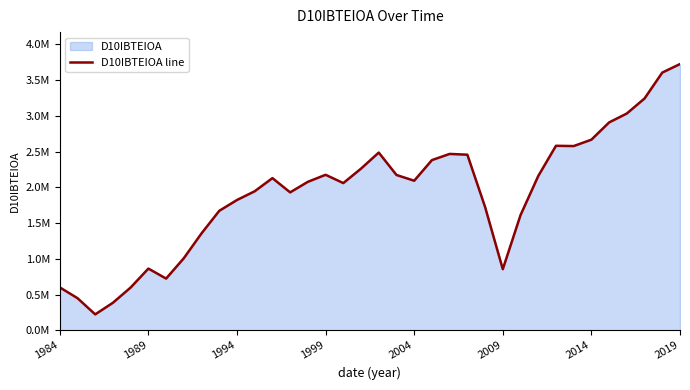

How many interior local peaks (higher than both neighbors) does the data have?

6